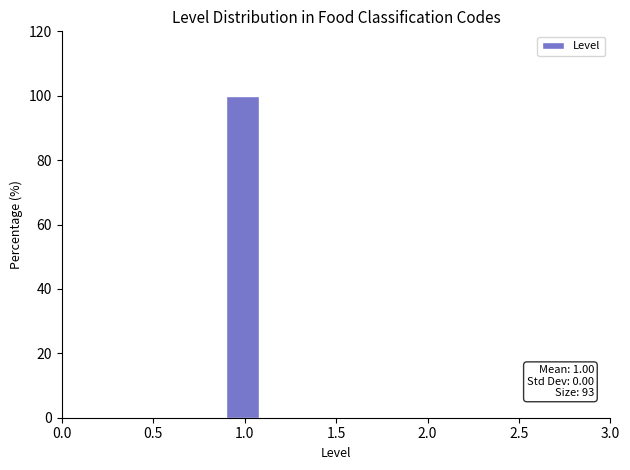

Which range on the x-axis has the tallest bar?

0.9 to 1.1